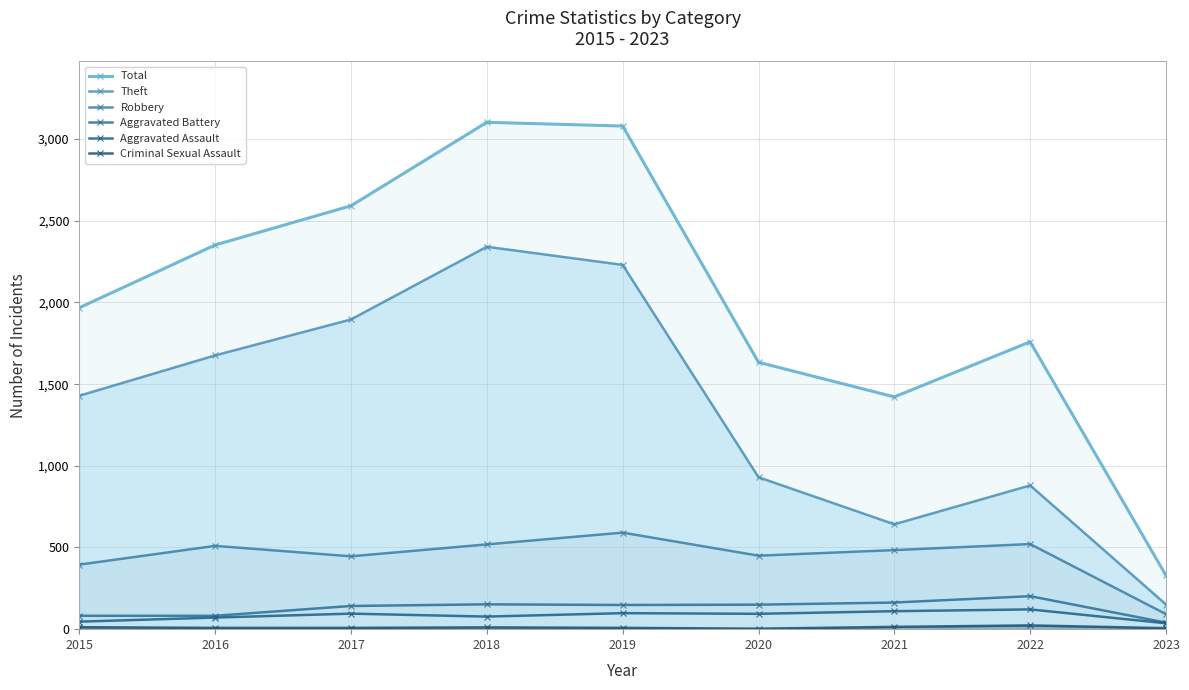

How many lines are shown in the chart?

6